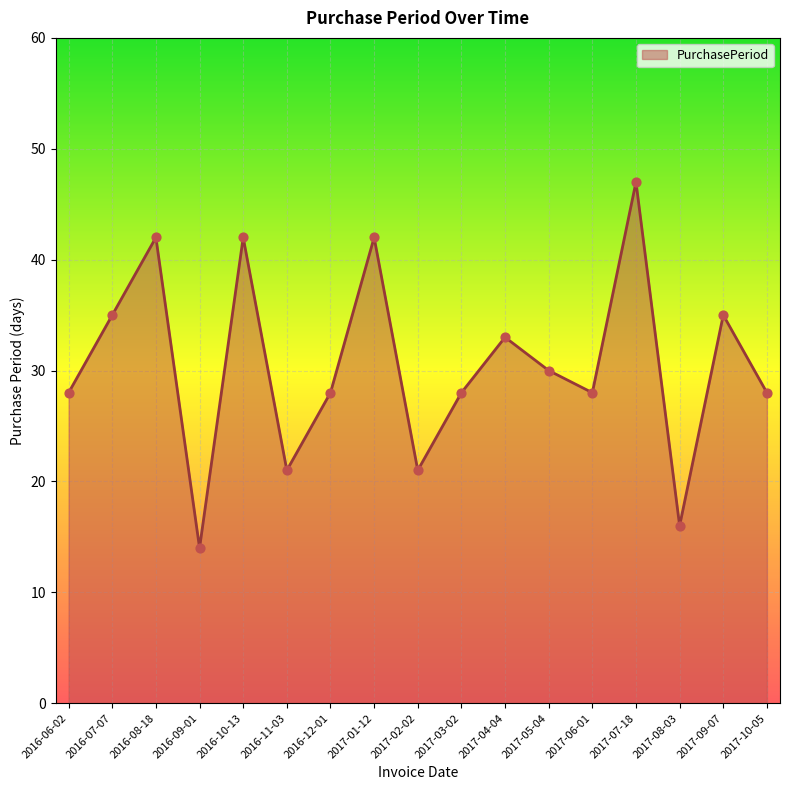

Between 2016-10-13 and 2016-11-03, which is larger?

2016-10-13